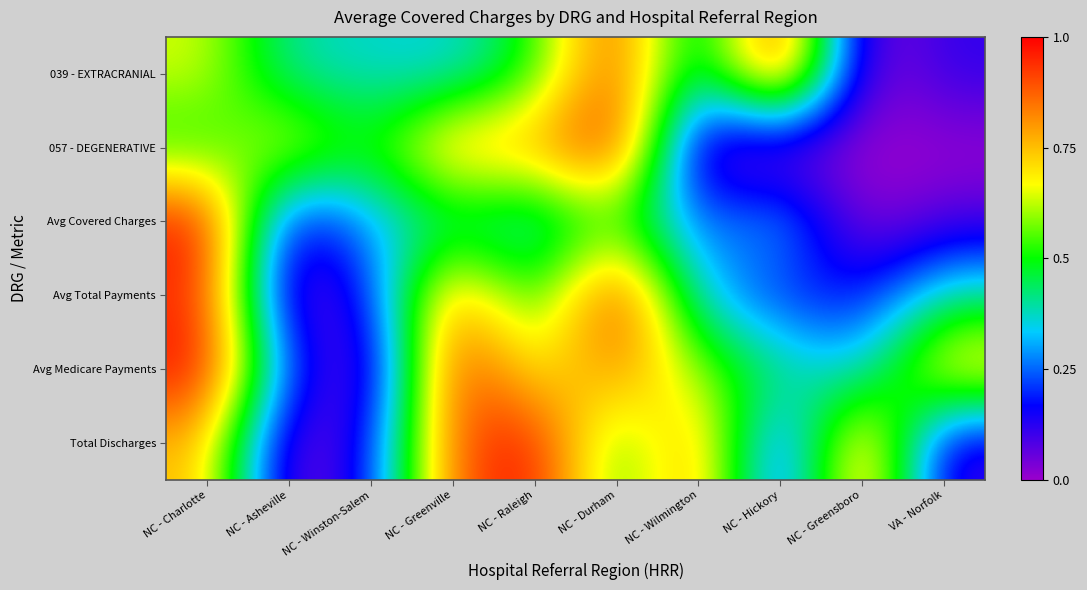

Count the number of categories in the chart.

10